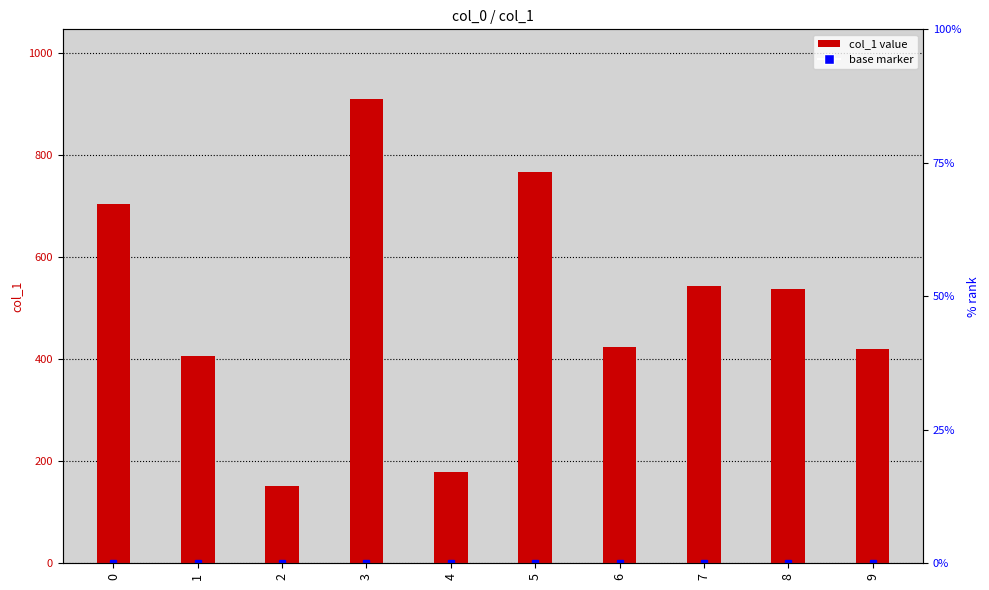

Approximately how many times larger is the value at 1 compared to 2?

2.7